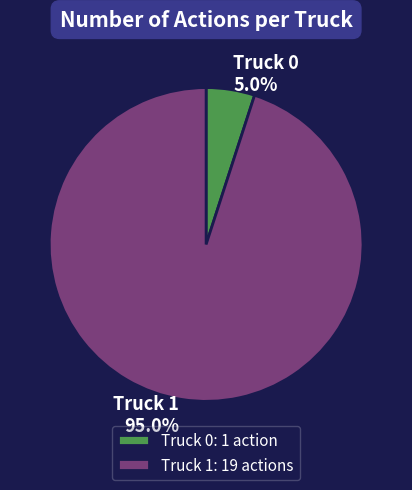

What percentage is NOT represented by Truck 0?

95.0%